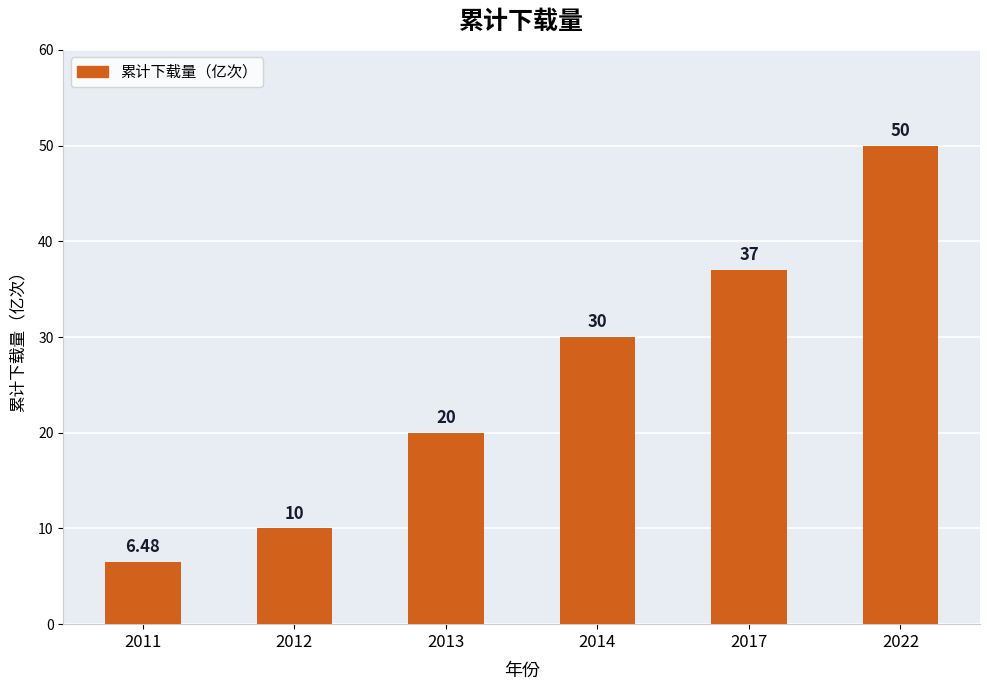

List the labels in order of value, largest first.

2022, 2017, 2014, 2013, 2012, 2011